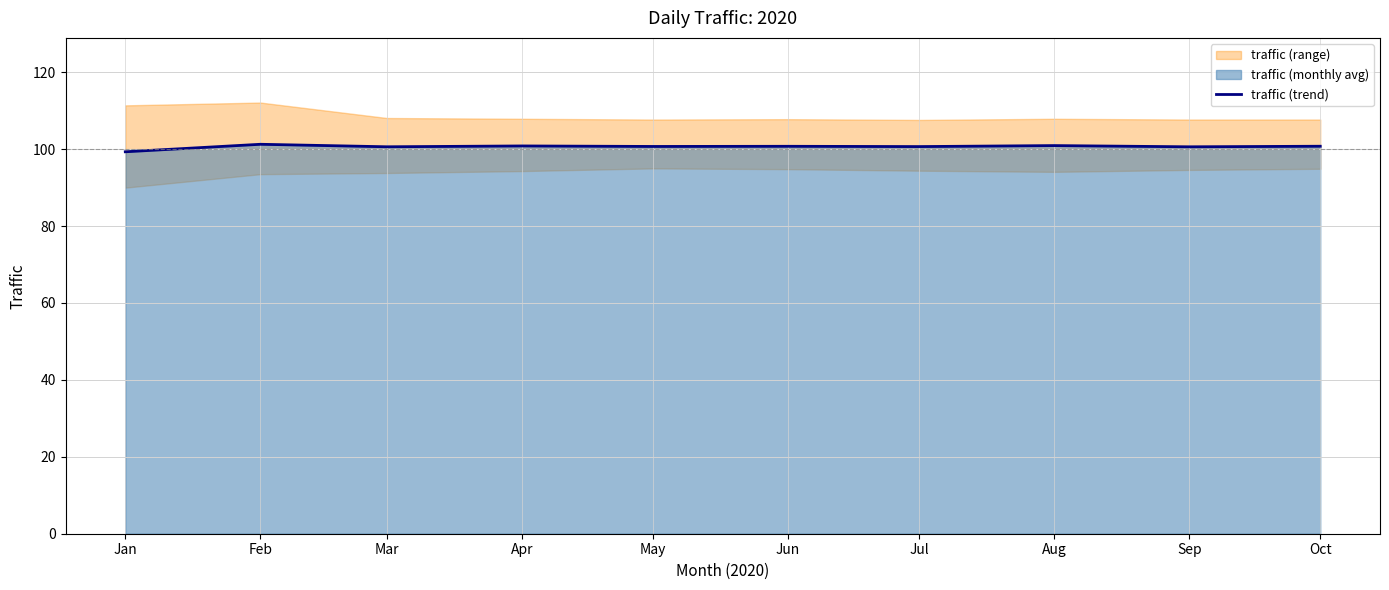

Reading left to right, extract all data points from this chart.

99.3	101.3	100.6	100.8	100.7	100.7	100.7	100.9	100.6	100.8